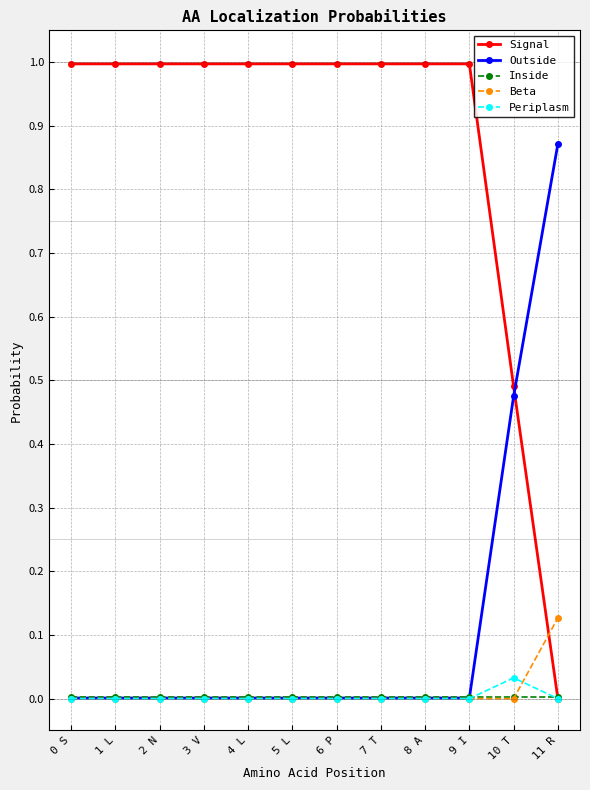

Which series has the widest spread of values?

Signal